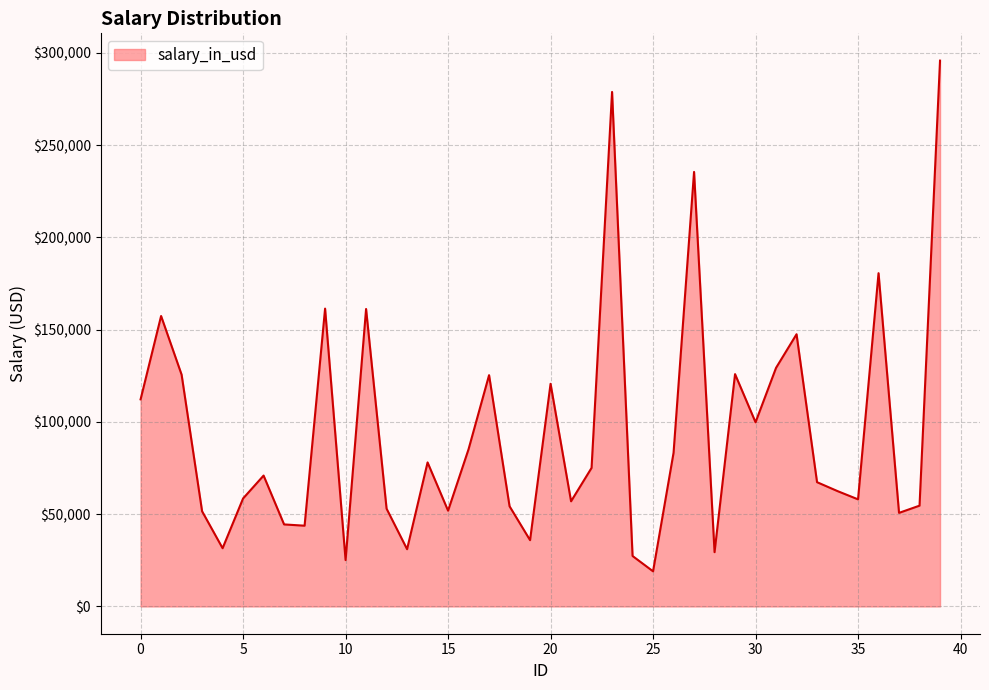

What is the smallest value displayed?

19030.4